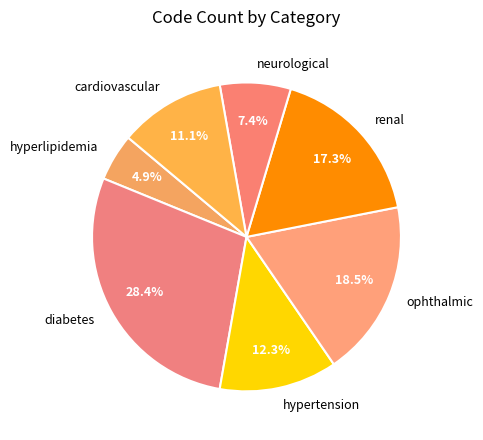

What portion of the pie excludes hypertension?

87.7%